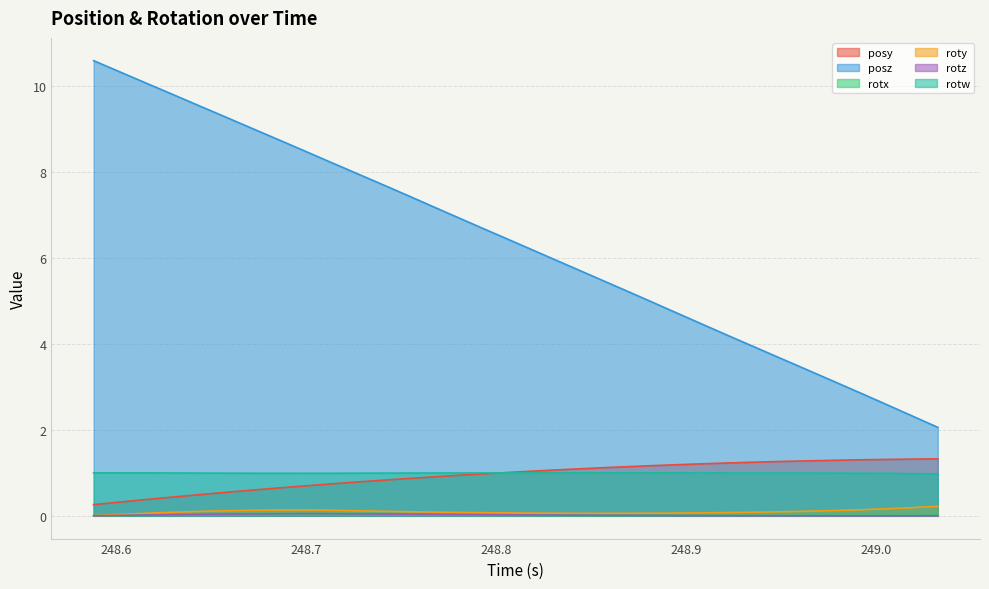

How many values in the posy series exceed 1?

17